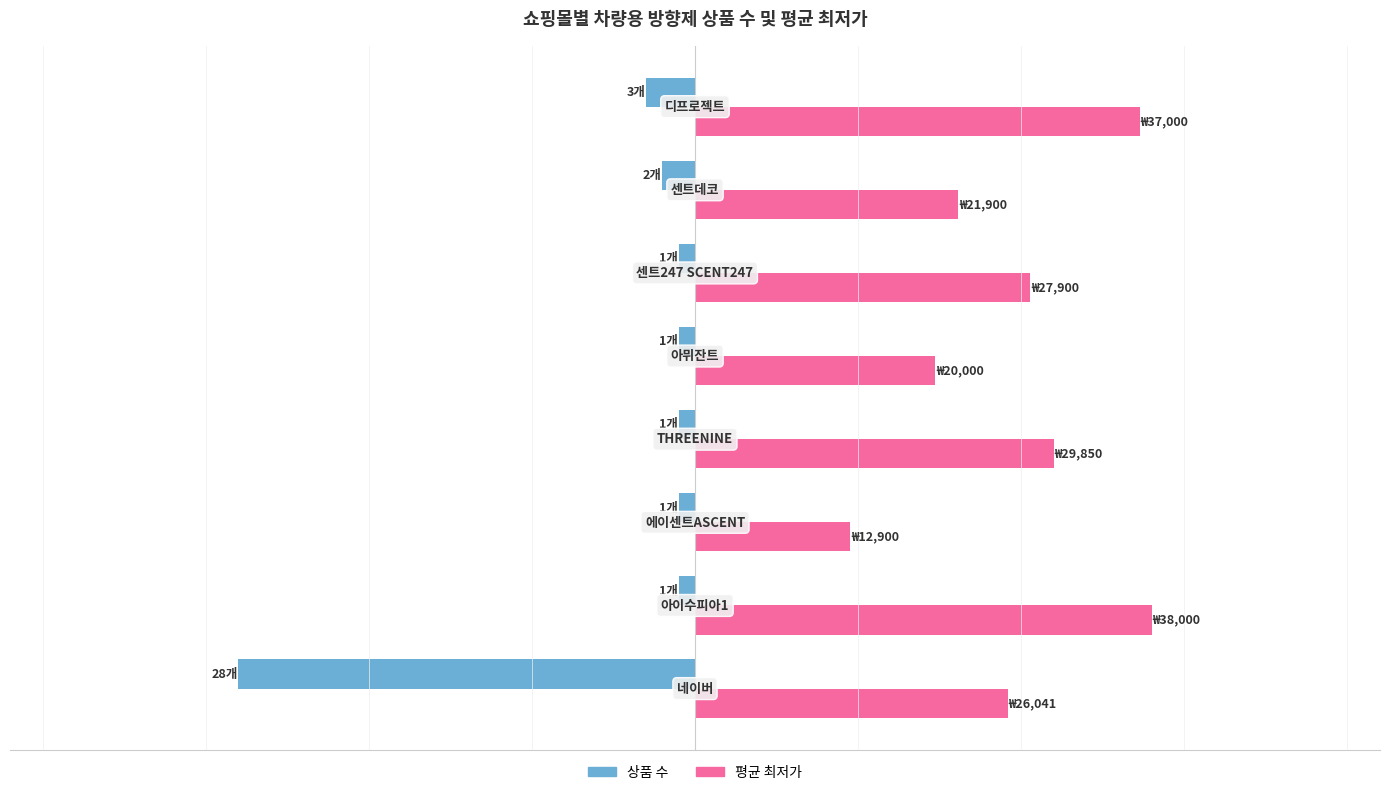

What are all the series names shown in the legend?

상품 수, 평균 최저가